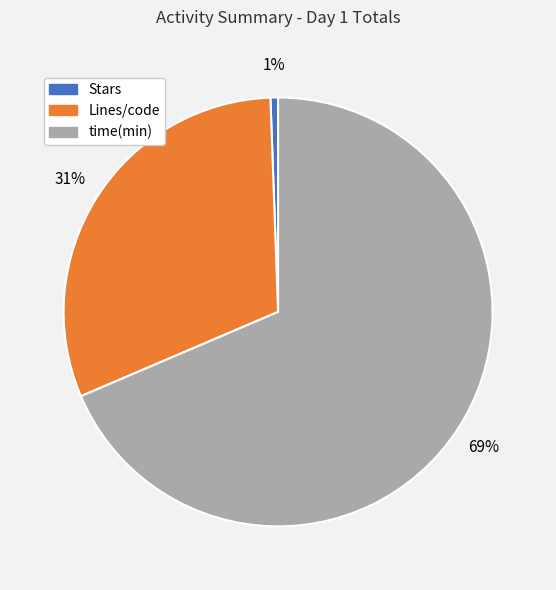

How many segments does this pie chart have?

3